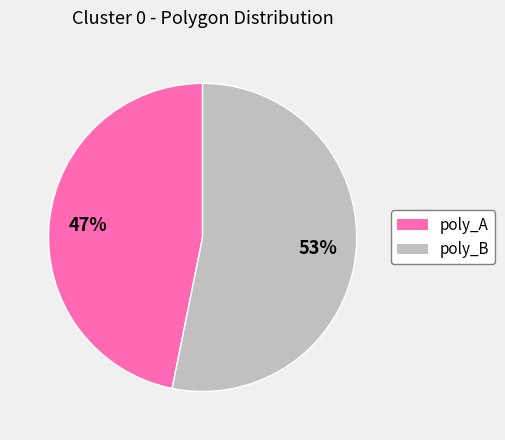

Is the sum of poly_B and poly_A greater than half?

Yes